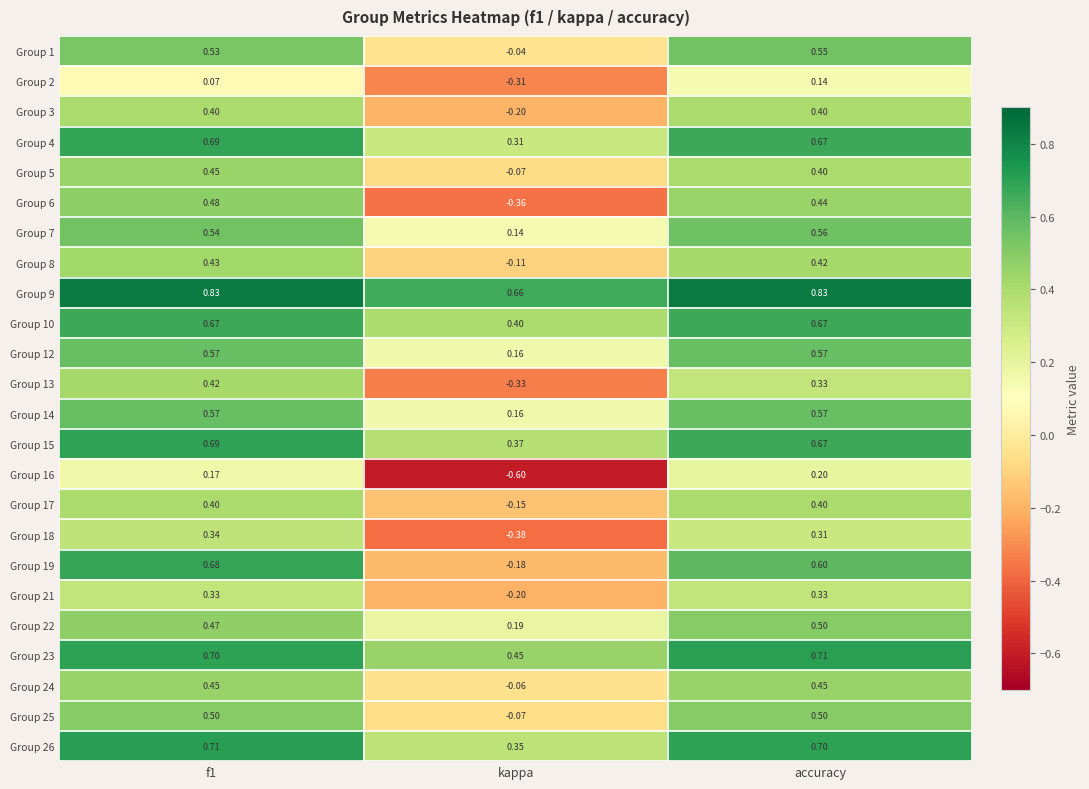

At which label does Group 13 reach its minimum?

kappa